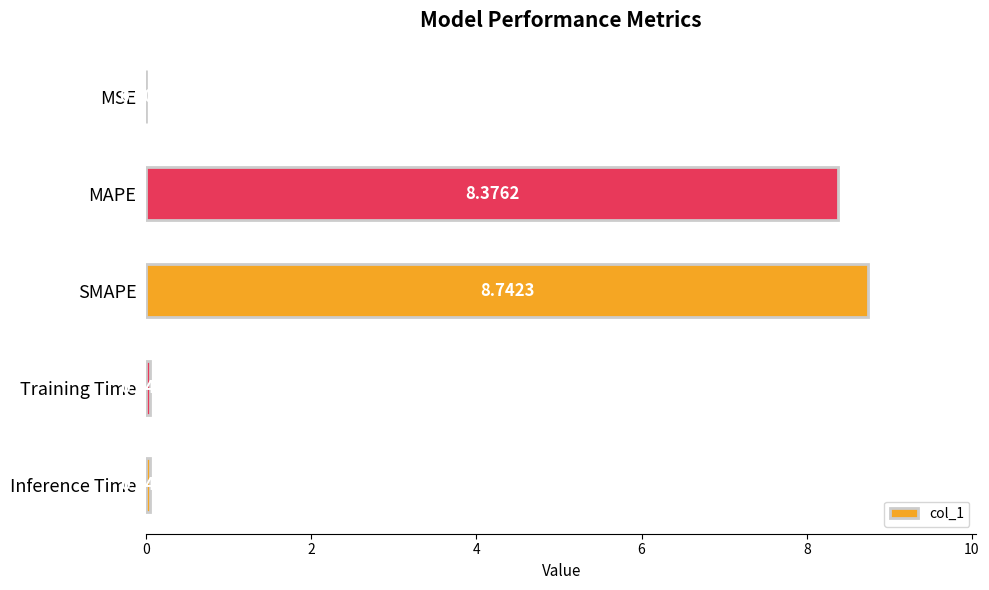

Where is the data nearest to the value 4?

Inference Time